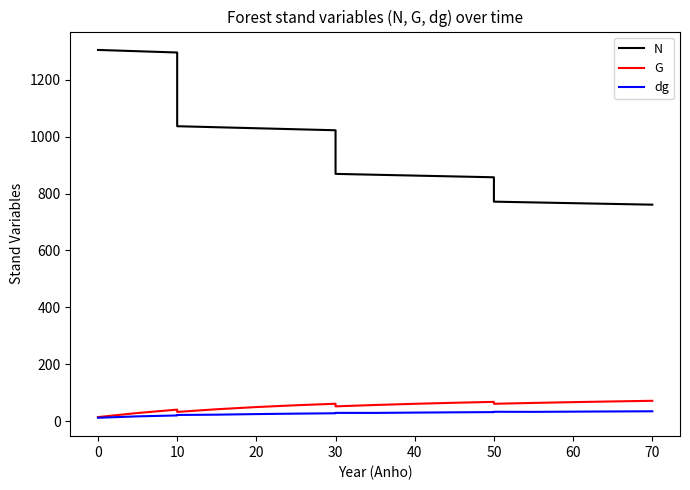

What are all the series names shown in the legend?

N, G, dg